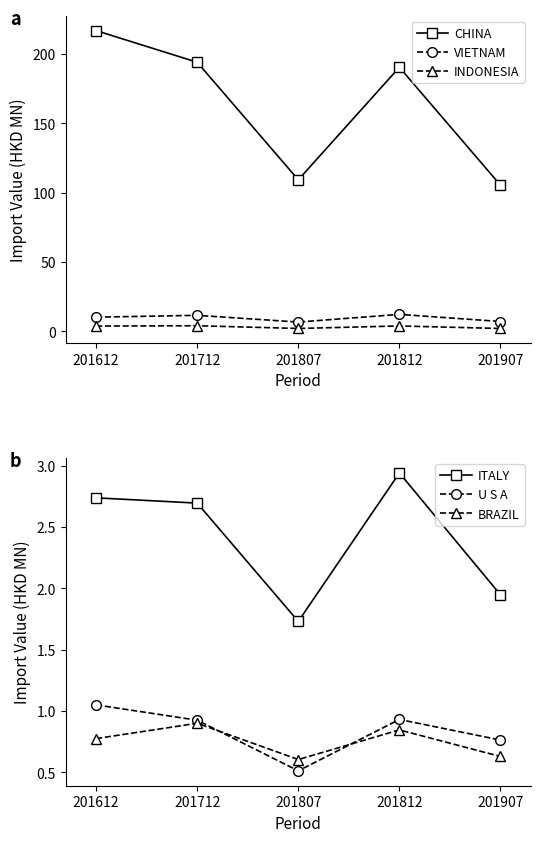

How many times do U S A and BRAZIL cross each other?

2